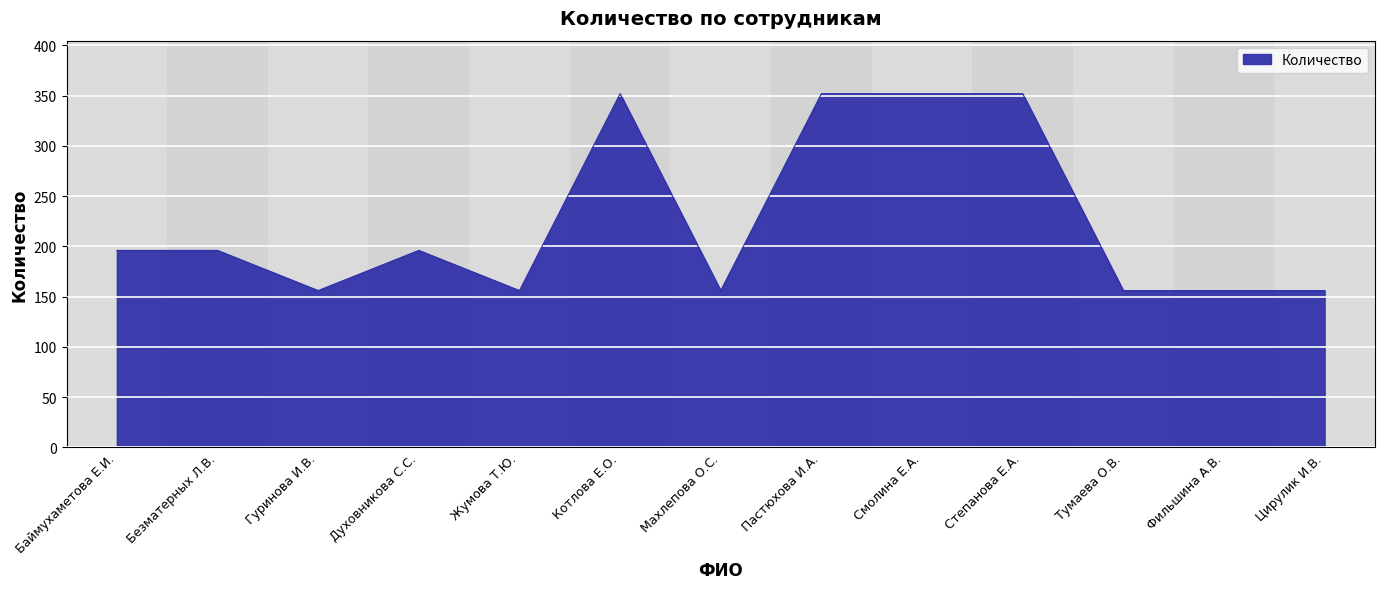

What is the greatest value displayed?

352